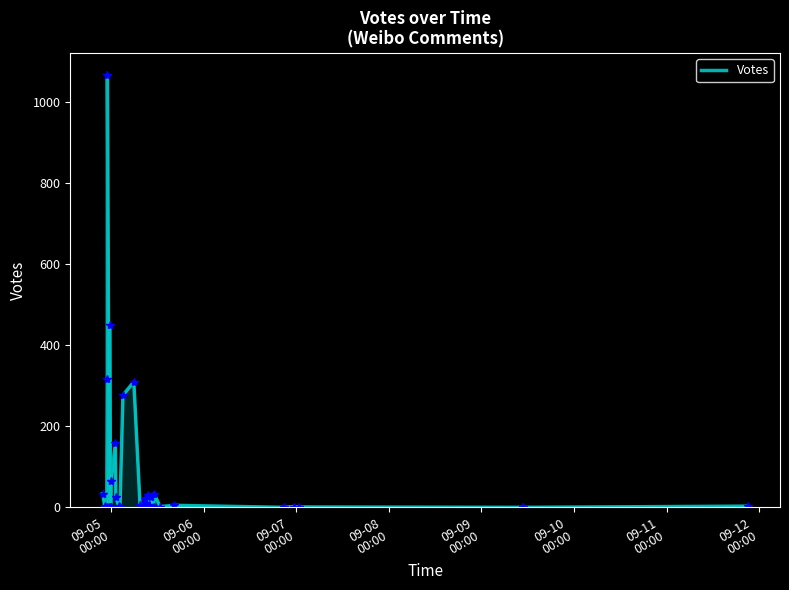

What is the maximum value shown in the chart?

1068